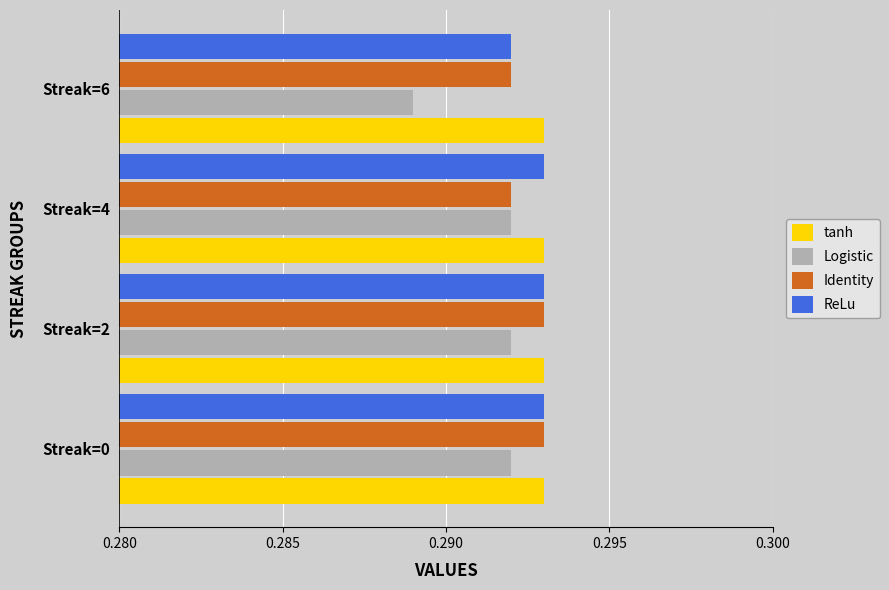

Which category has the lowest value in the ReLu series?

Streak=6